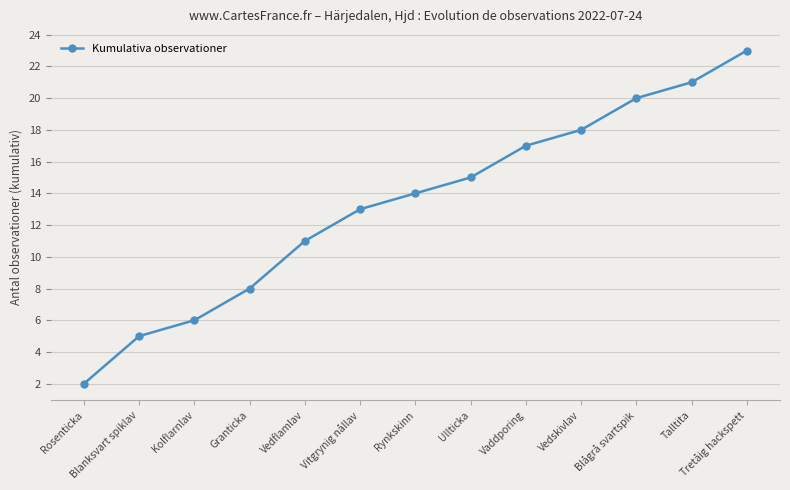

How many lines are shown in the chart?

1